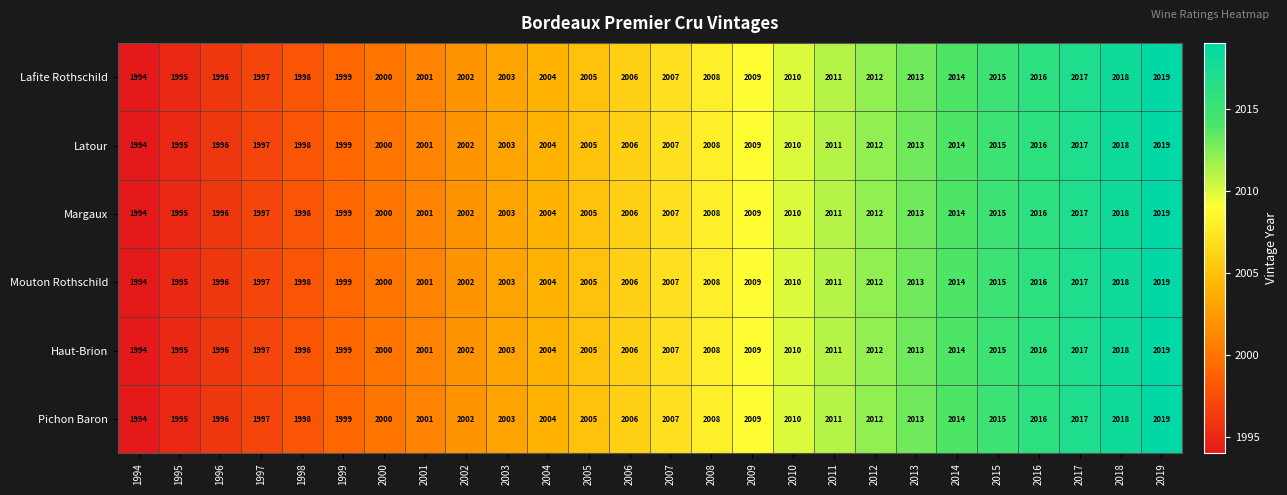

True or false: Mouton Rothschild has a value of 1231 at 2010.

False